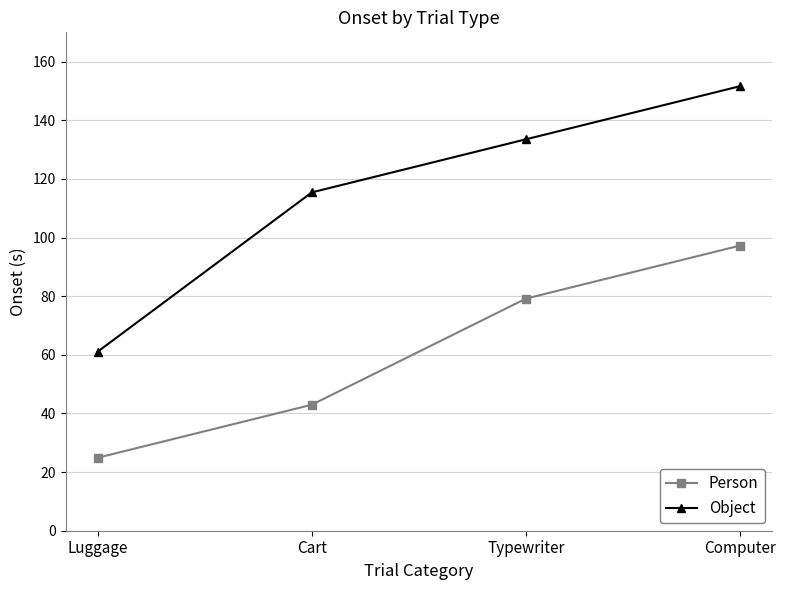

True or false: Object and Person cross at least once.

False